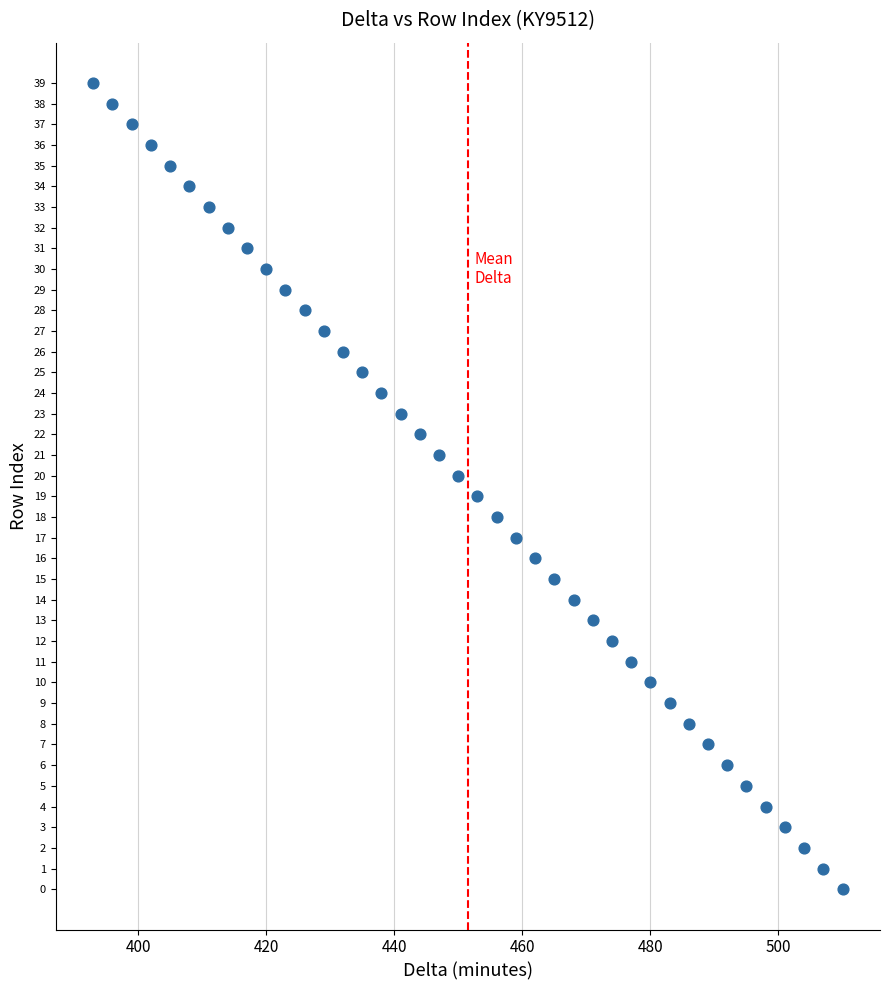

What is the range of Y values (max minus min)?

39